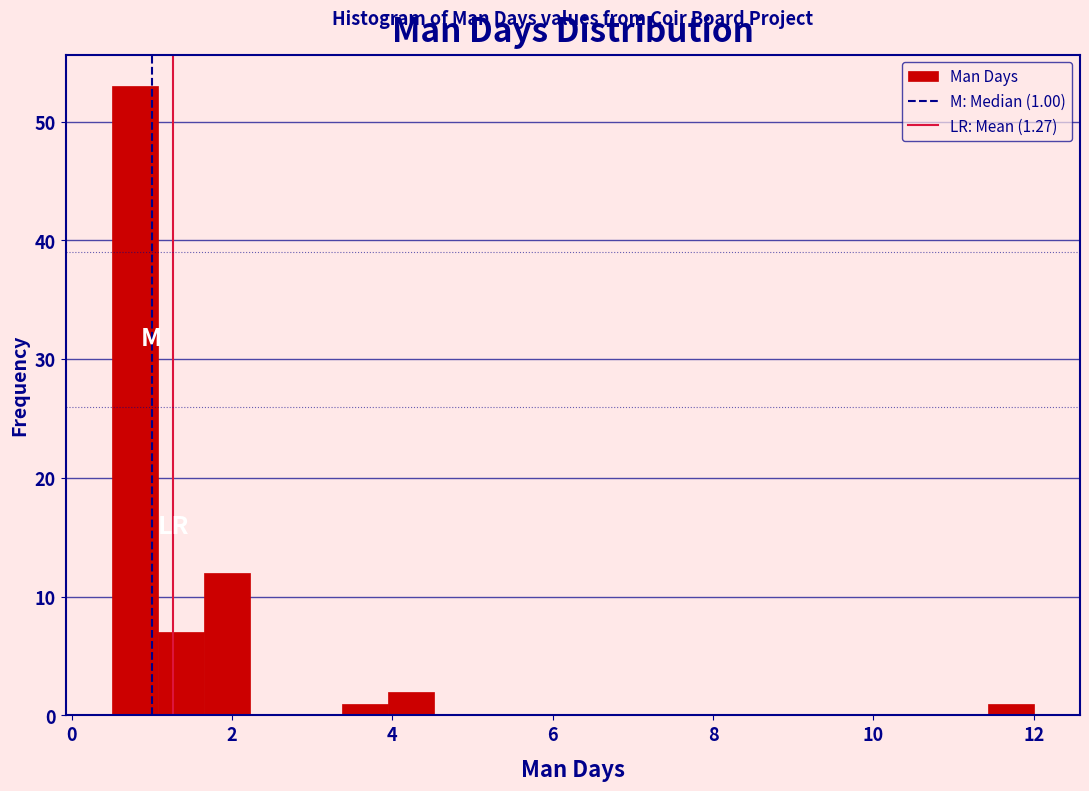

Read against the x-axis, roughly where is the centre of the tallest bar?

0.8